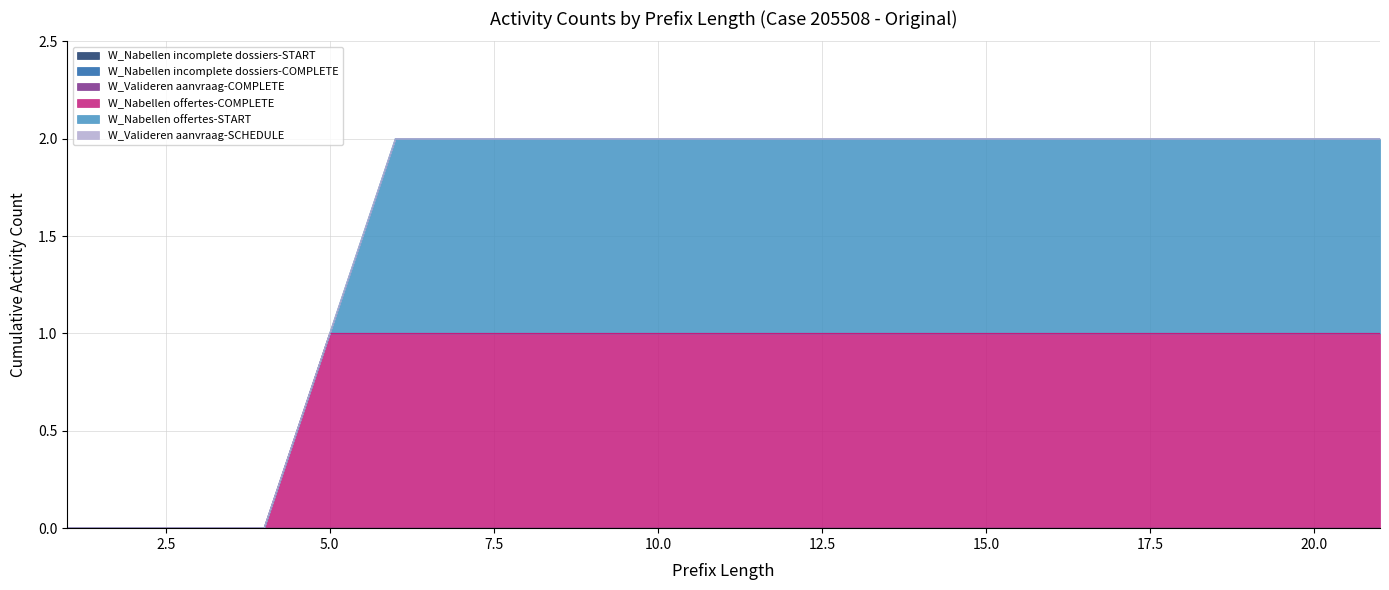

The W_Nabellen offertes-COMPLETE series shows -1 at 3. True or false?

False